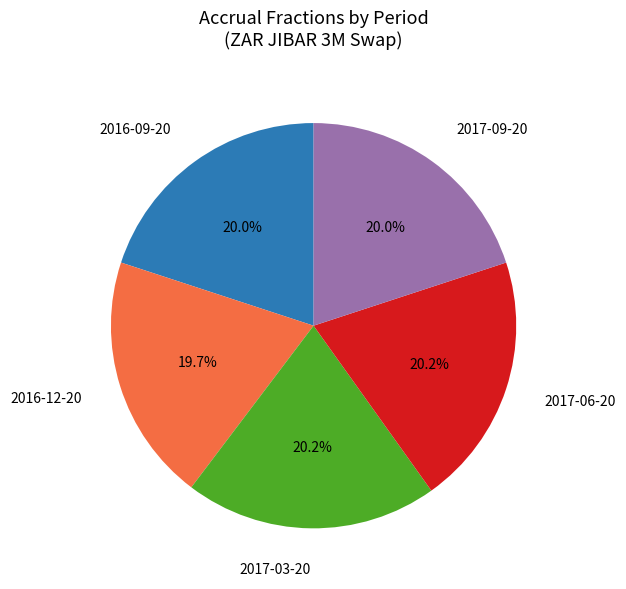

Does 2017-09-20 account for over 50% of the chart?

No